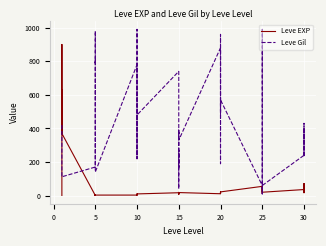

Where is the first local minimum for Leve Gil?

20